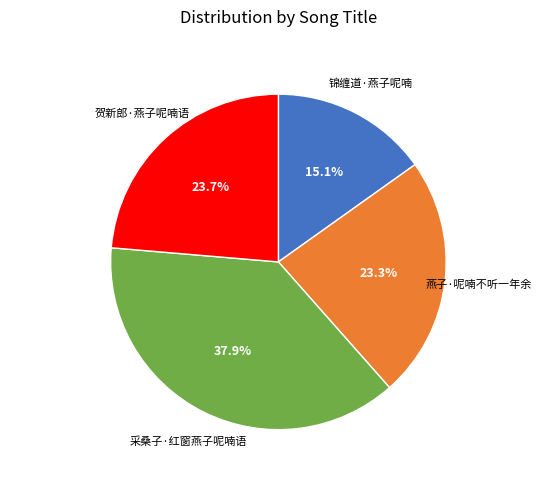

What is the smallest slice in the pie chart?

锦缠道·燕子呢喃